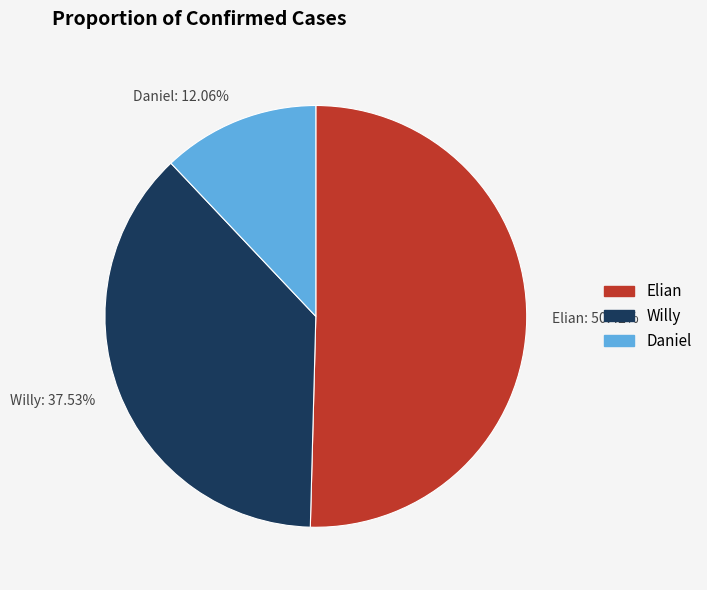

Which has a higher value, Daniel or Elian?

Elian